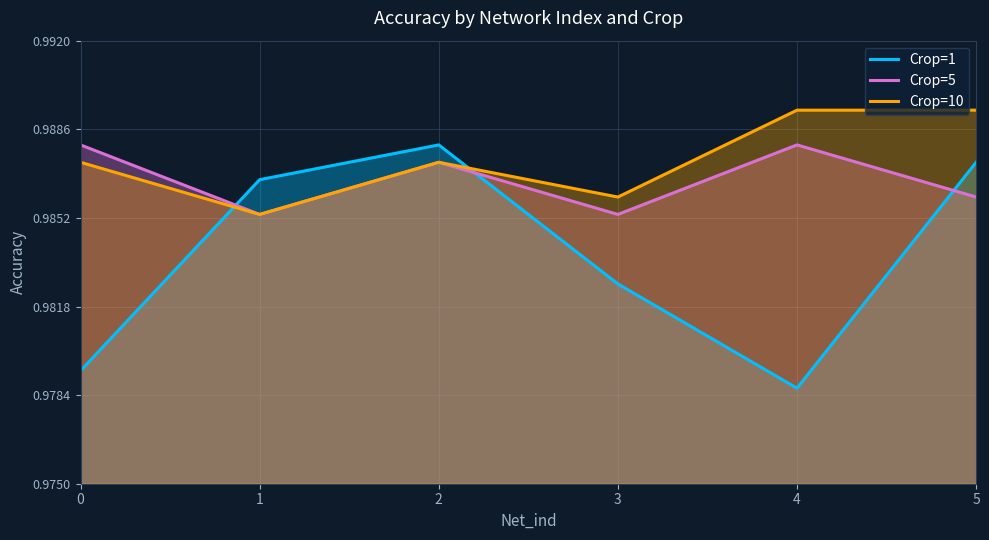

At which label does Crop=5 reach its minimum?

1